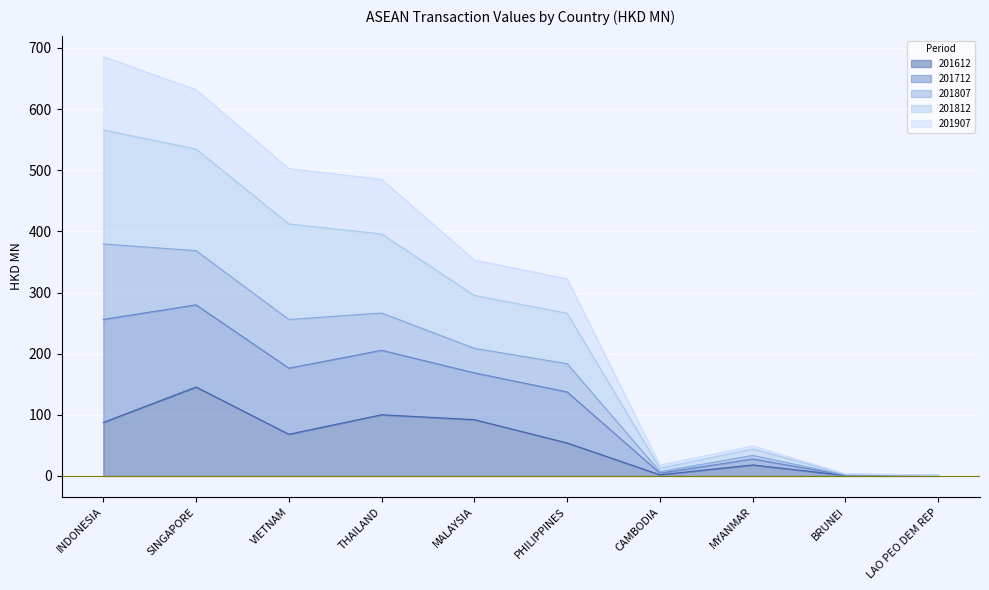

Is it true that 201612 equals 147.7 at THAILAND?

False